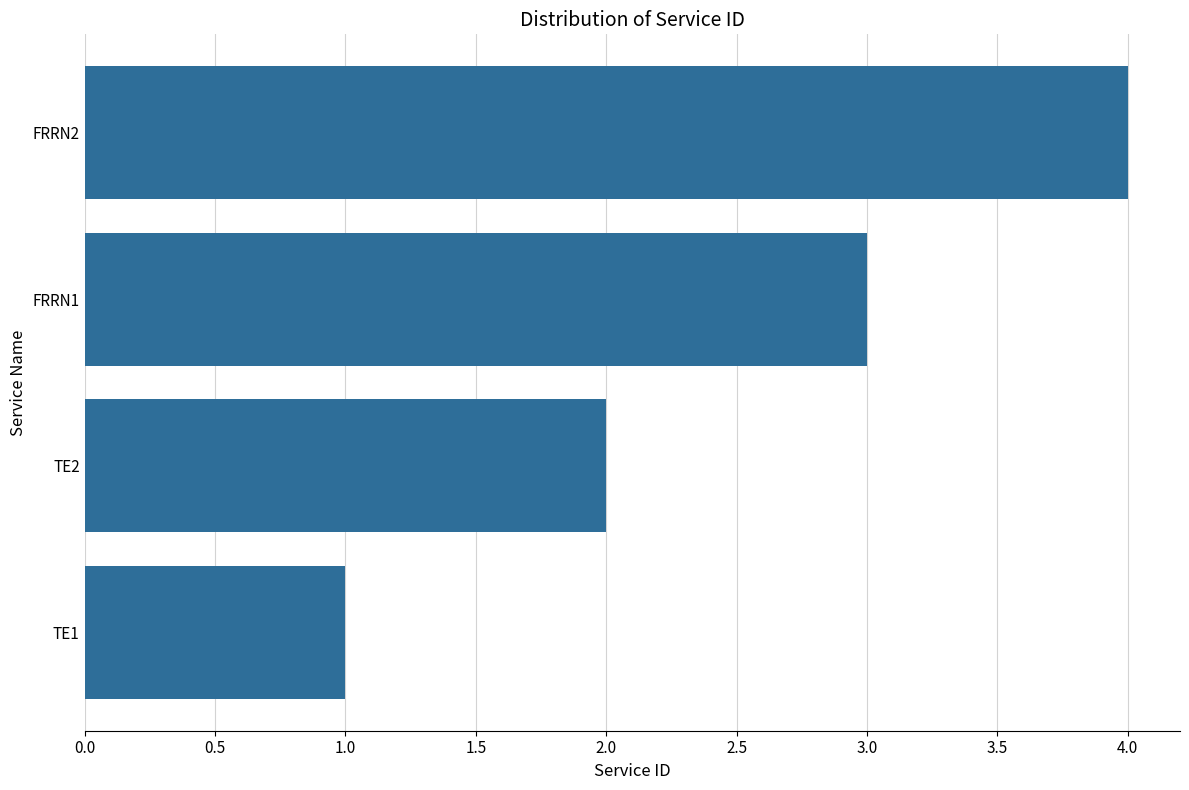

Between FRRN1 and FRRN2, which is larger?

FRRN2